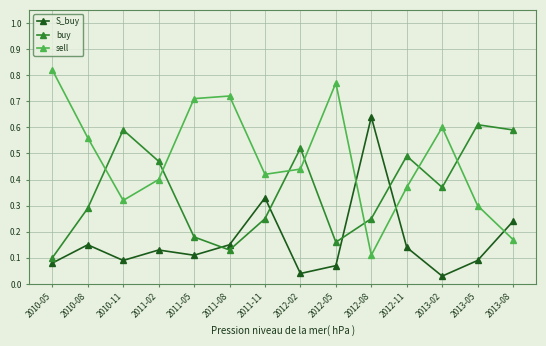

What is the sum of all sell values?

6.7